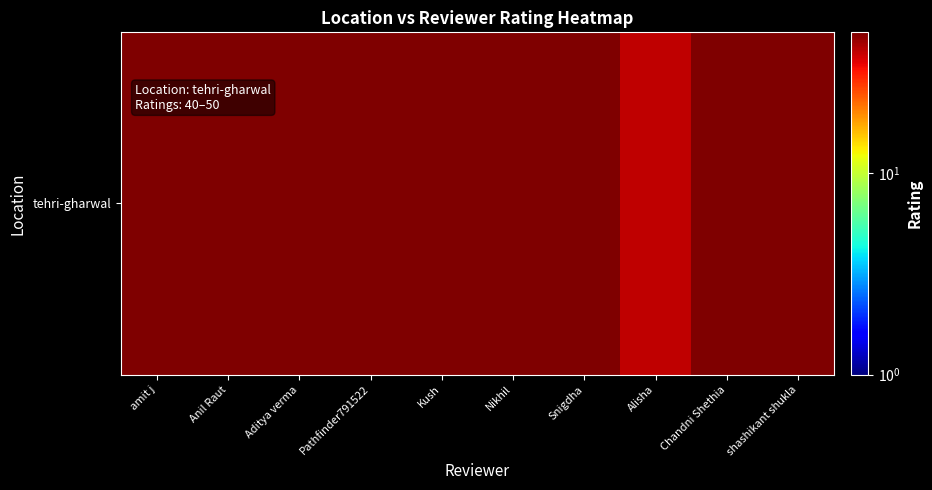

Read the value at Anil Raut.

50